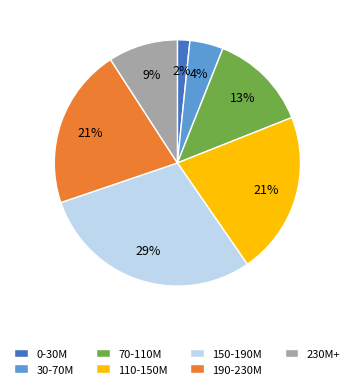

What is the largest slice in the pie chart?

150-190M